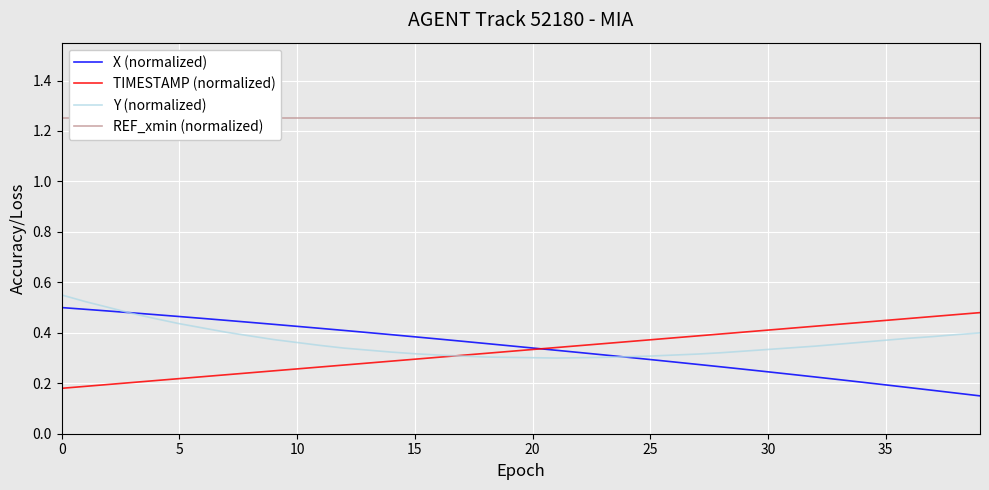

Read the X (normalized) value at 24.

0.3